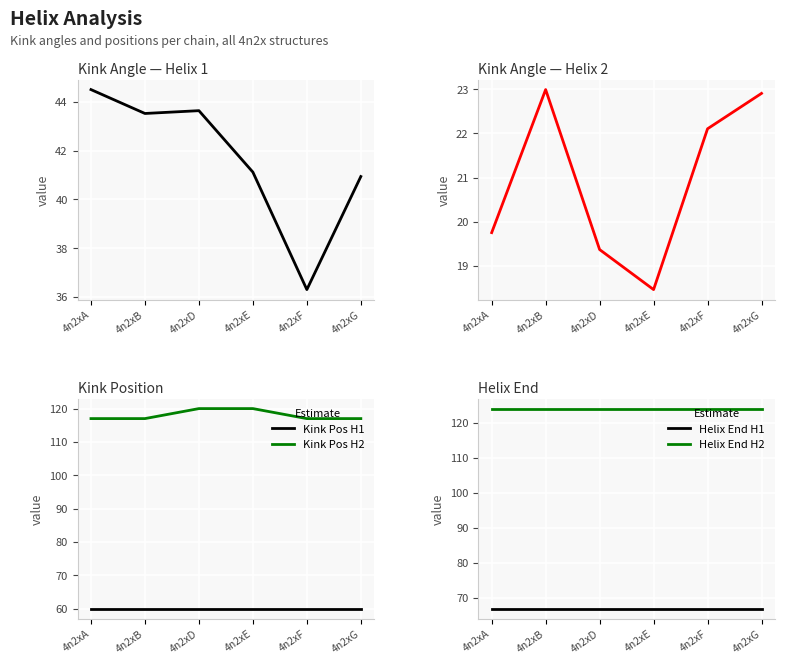

Reading left to right, what are all the values shown in this chart?

Kink Angle H1: 44.5	43.5	43.6	41.1	36.3	40.9
Kink Angle H2: 19.8	23.0	19.4	18.5	22.1	22.9
Kink Pos H1: 60.0	60.0	60.0	60.0	60.0	60.0
Kink Pos H2: 117.0	117.0	120.0	120.0	117.0	117.0
Helix End H1: 67.0	67.0	67.0	67.0	67.0	67.0
Helix End H2: 124.0	124.0	124.0	124.0	124.0	124.0